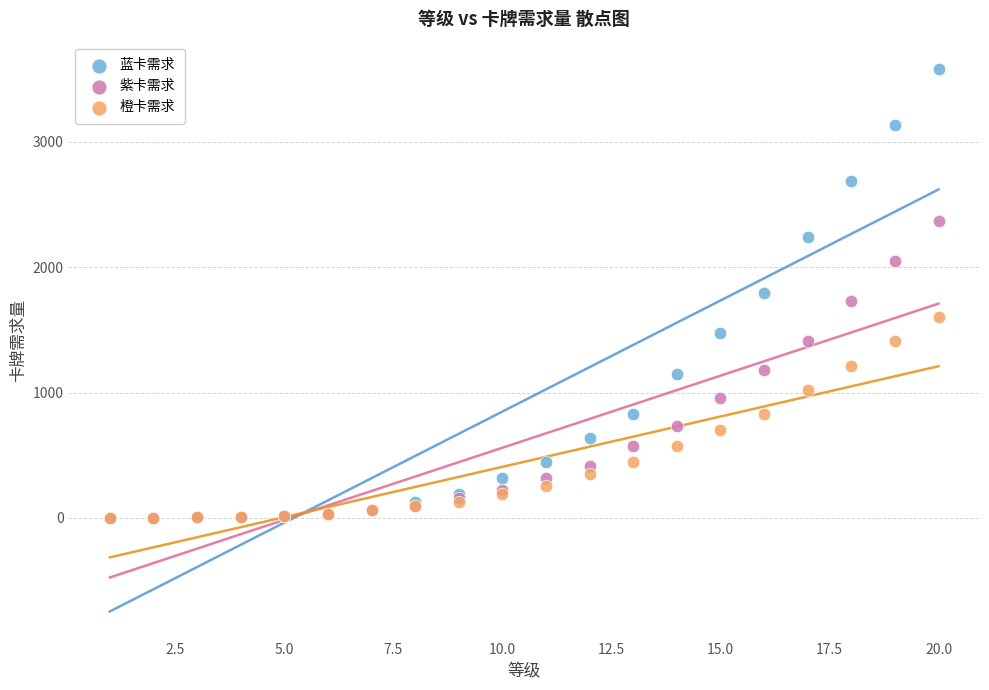

What are all the series names shown in the legend?

蓝卡需求, 紫卡需求, 橙卡需求